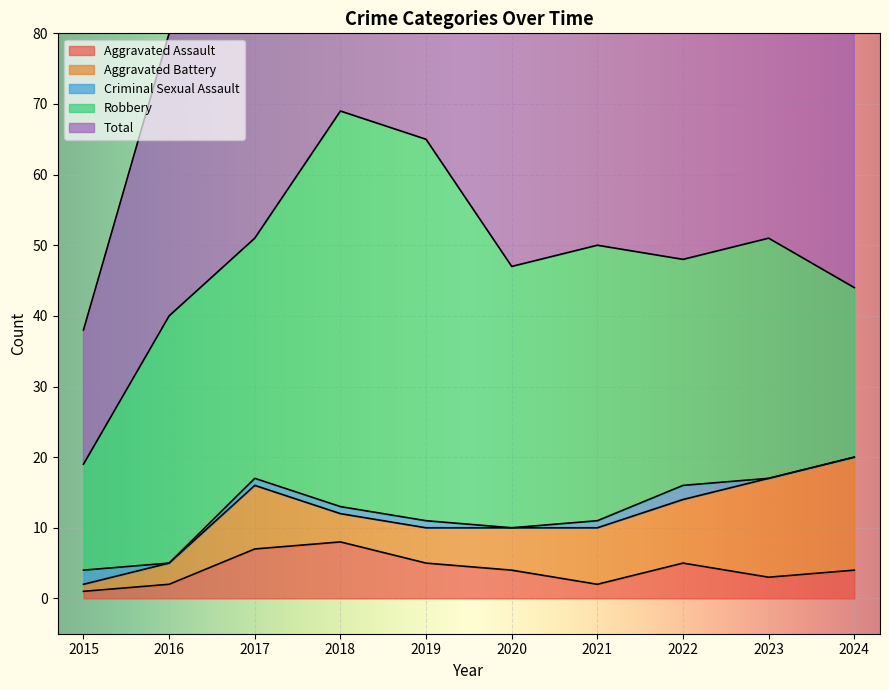

What are all the series names shown in the legend?

Aggravated Assault, Aggravated Battery, Criminal Sexual Assault, Robbery, Total